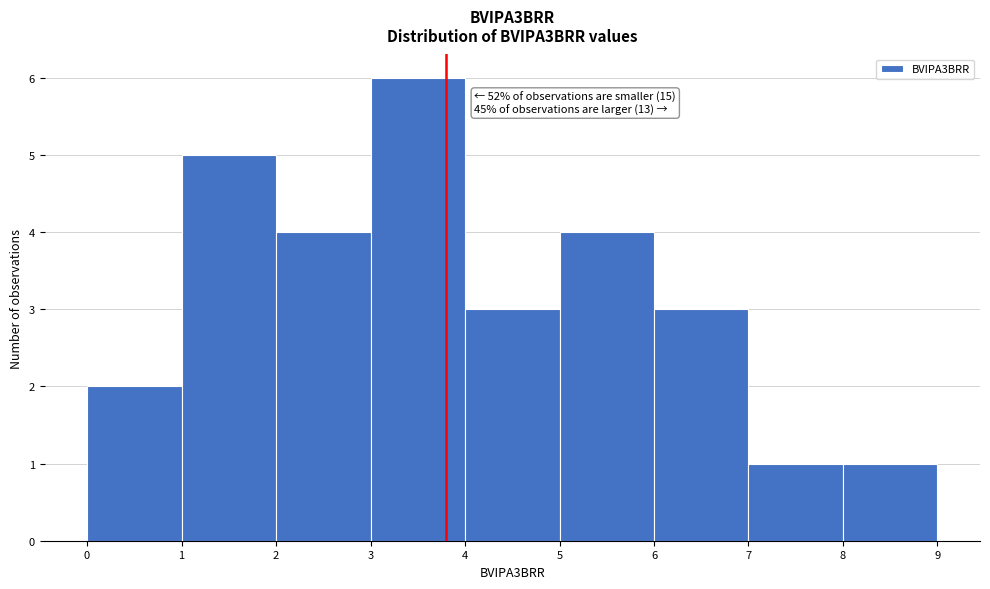

Which range on the x-axis has the tallest bar?

3 to 4